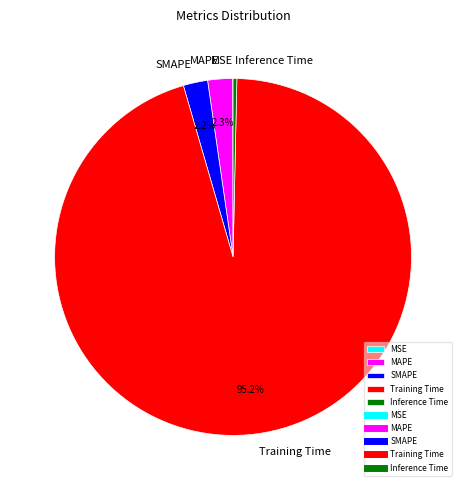

What is the largest slice in the pie chart?

Training Time